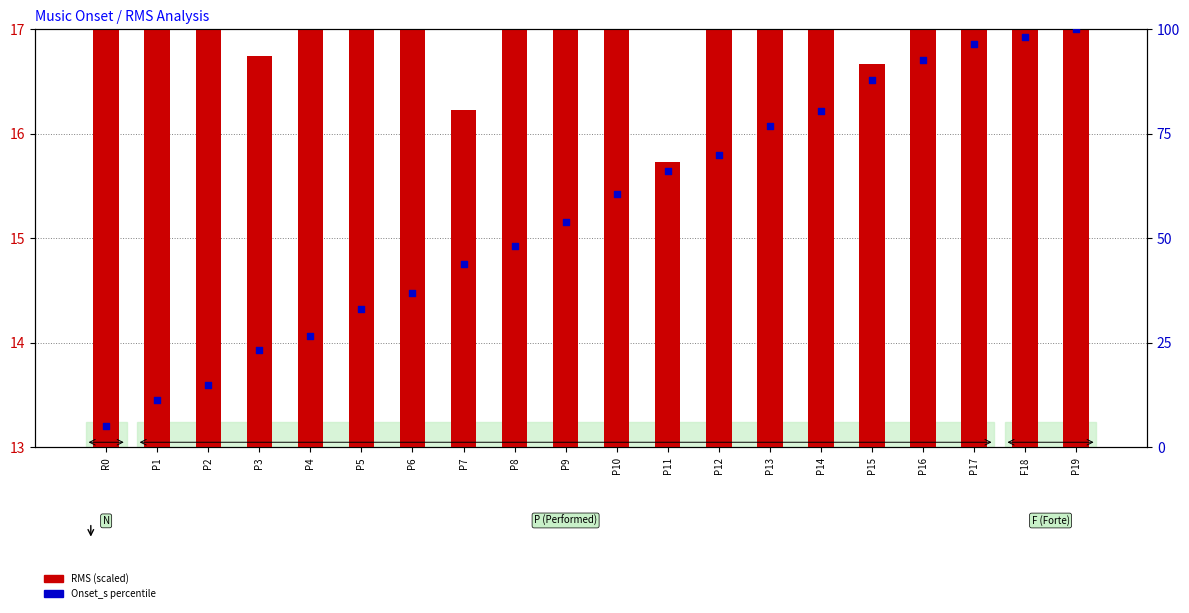

Which series has the largest Y range (max minus min)?

Onset_s (percentile)